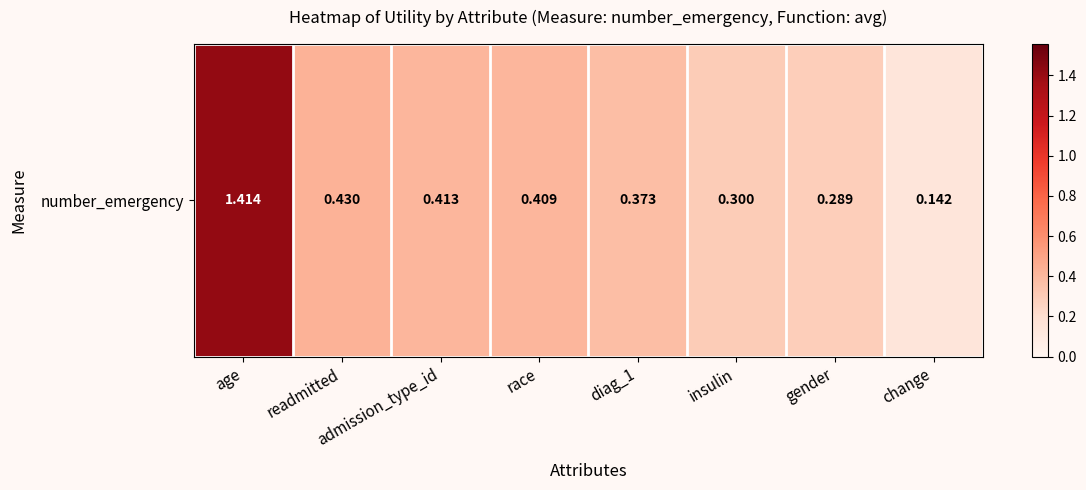

Count the number of data series in this chart.

1